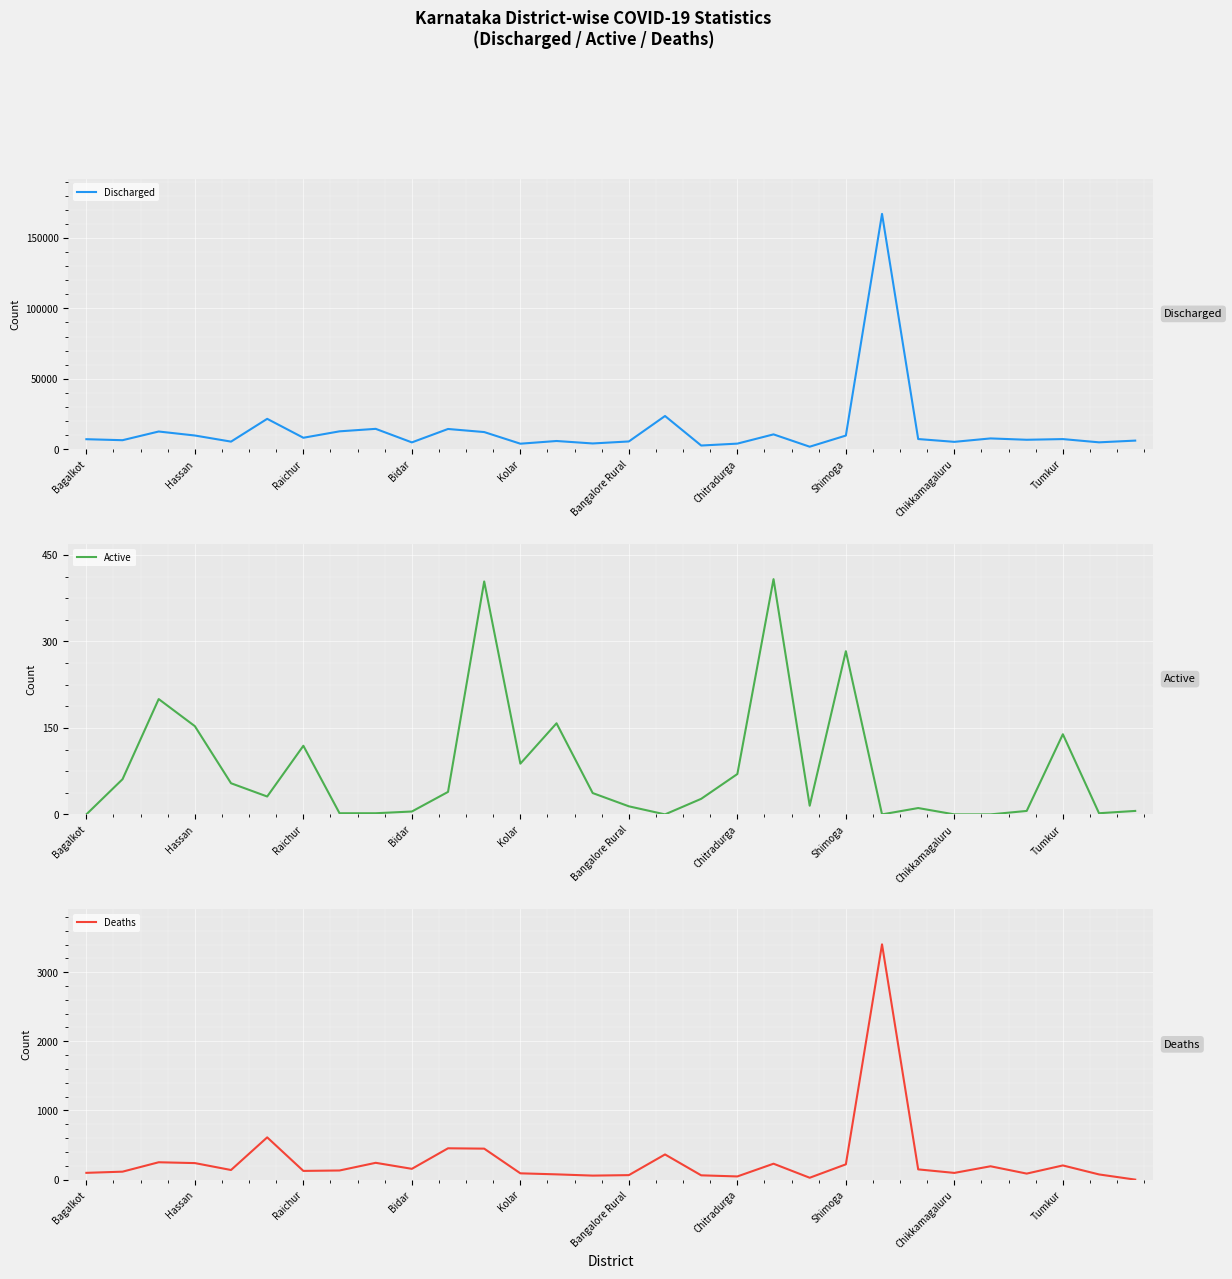

The Discharged series shows 1268 at 13. True or false?

False